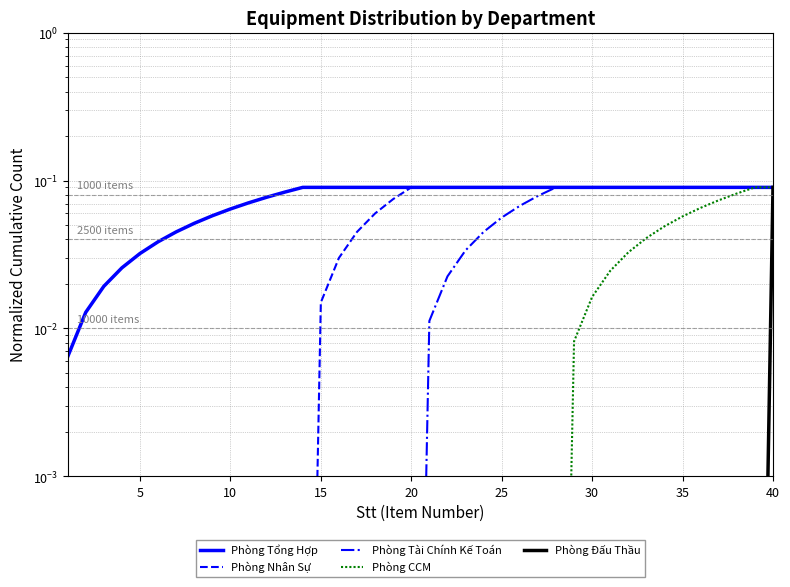

What is the total value across all series at 32?

0.3